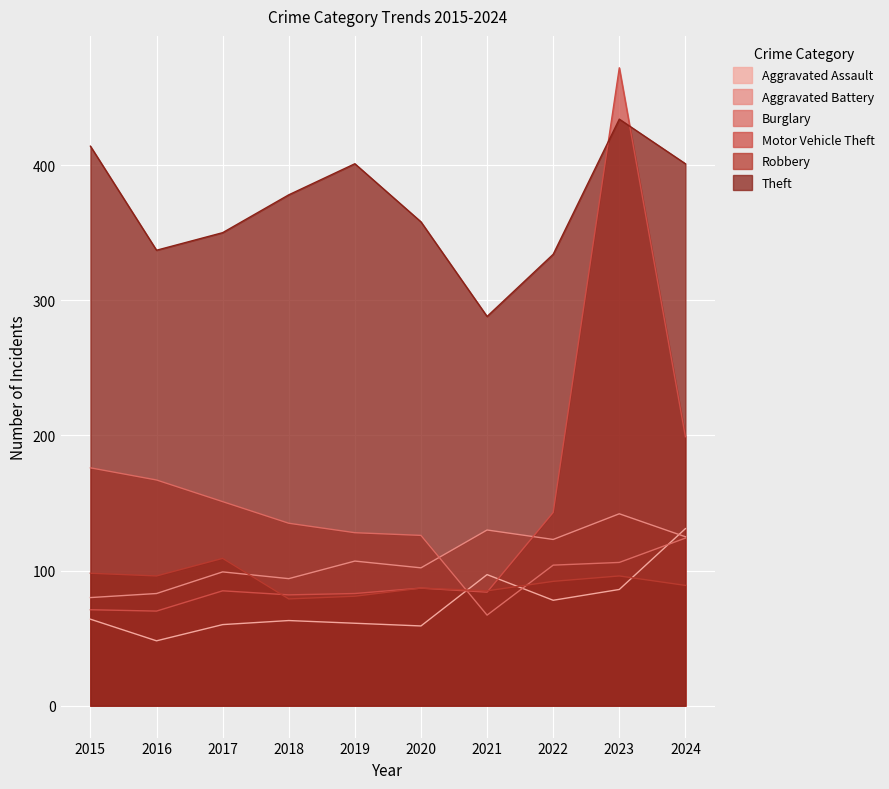

What is the difference between the maximum and minimum values in the Burglary series?

109